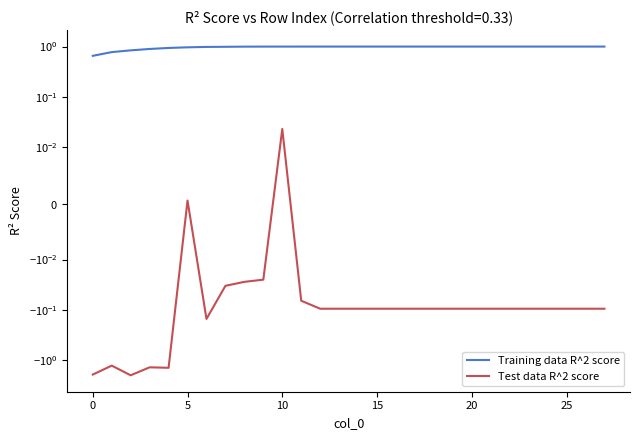

What is the smallest value displayed?

-2.0